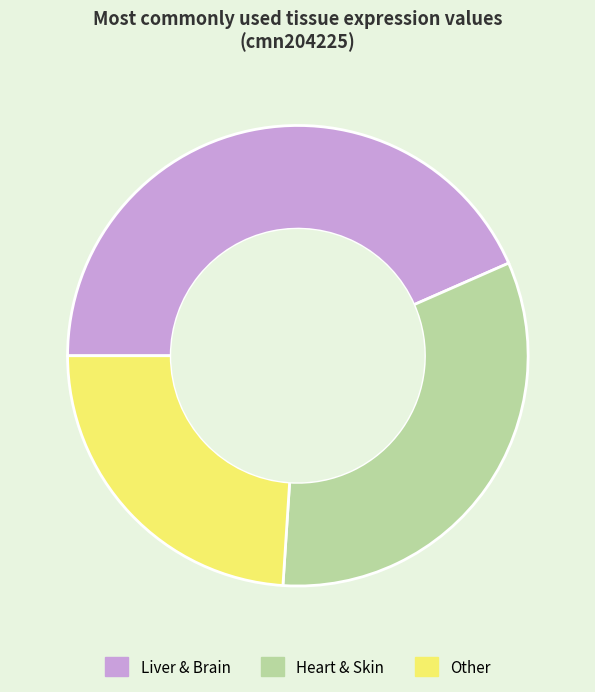

Rank the categories by value from lowest to highest.

Other, Heart & Skin, Liver & Brain